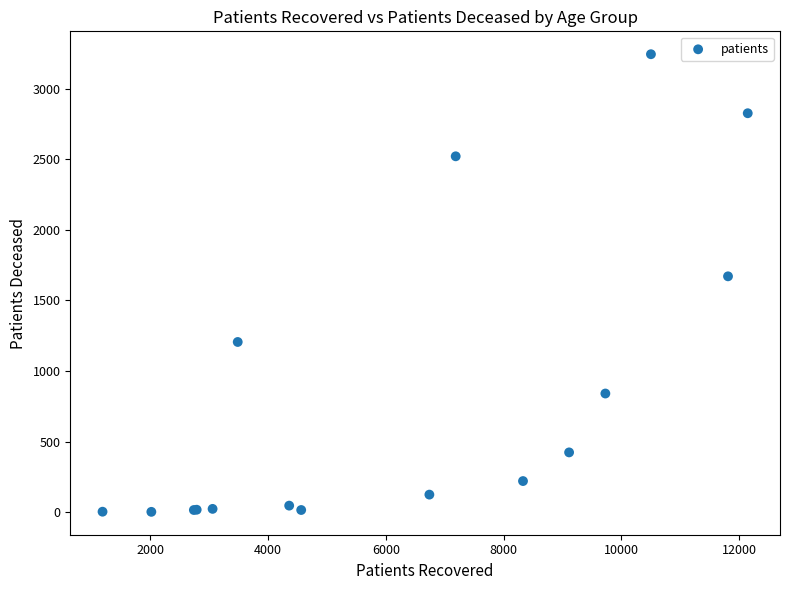

What Y value in the scatter plot is closest to 1623?

1671